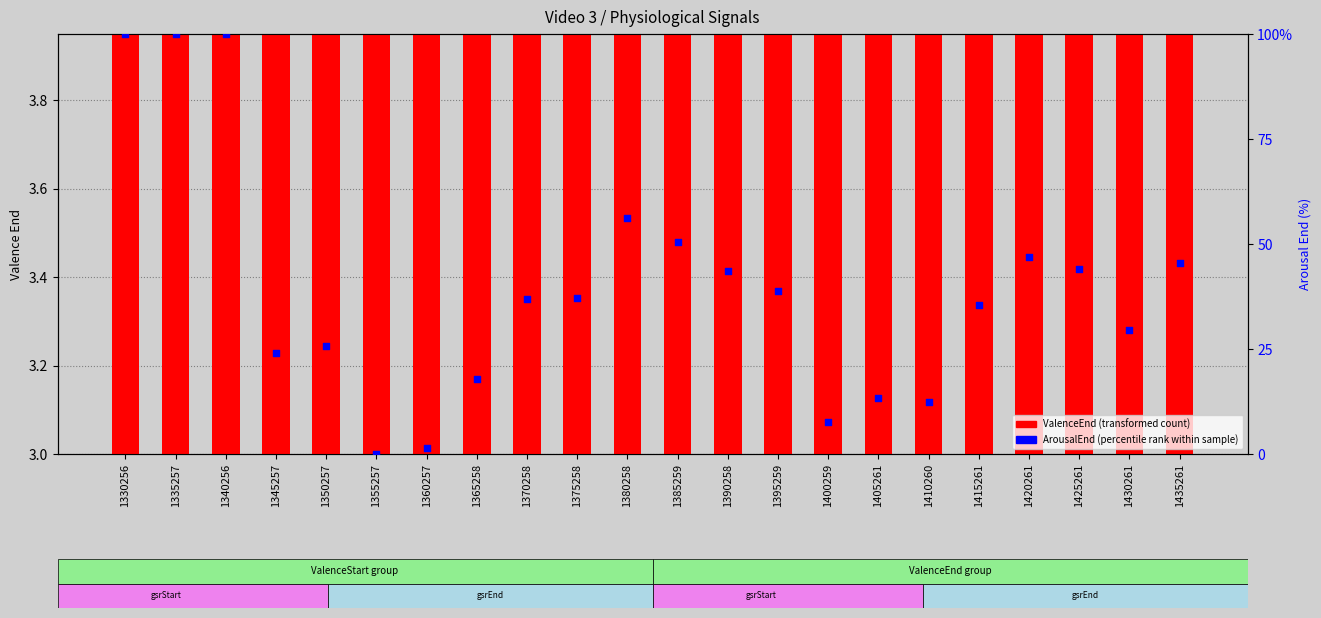

Which series has the largest total across all categories?

ArousalEnd